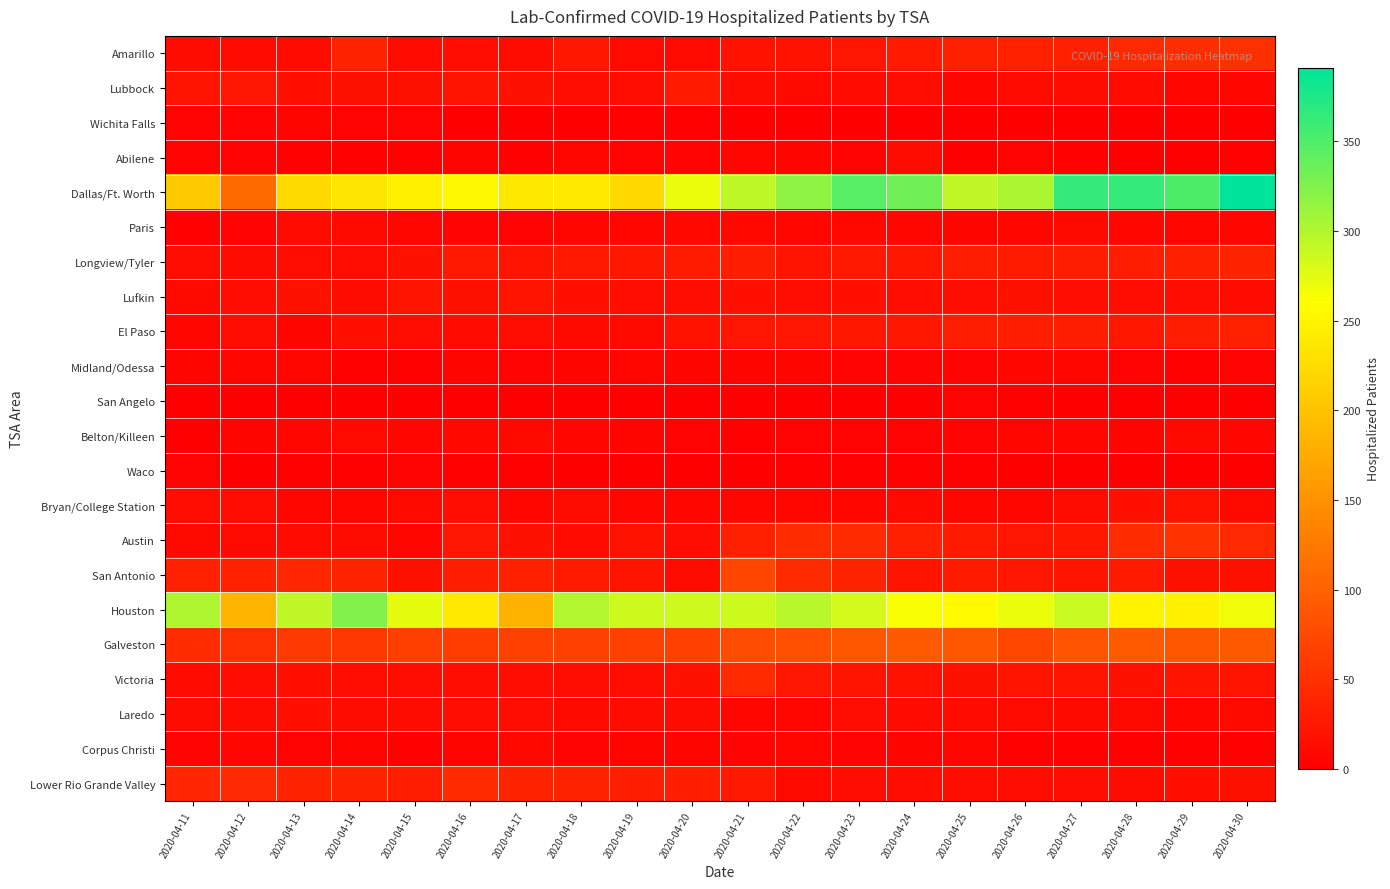

Rank the series at 2020-04-25 from highest to lowest value.

Dallas/Ft. Worth, Houston, Galveston, Amarillo, Longview/Tyler, El Paso, Austin, San Antonio, Victoria, Lufkin, Lower Rio Grande Valley, Laredo, Lubbock, Corpus Christi, Bryan/College Station, Paris, Midland/Odessa, Belton/Killeen, San Angelo, Waco, Wichita Falls, Abilene